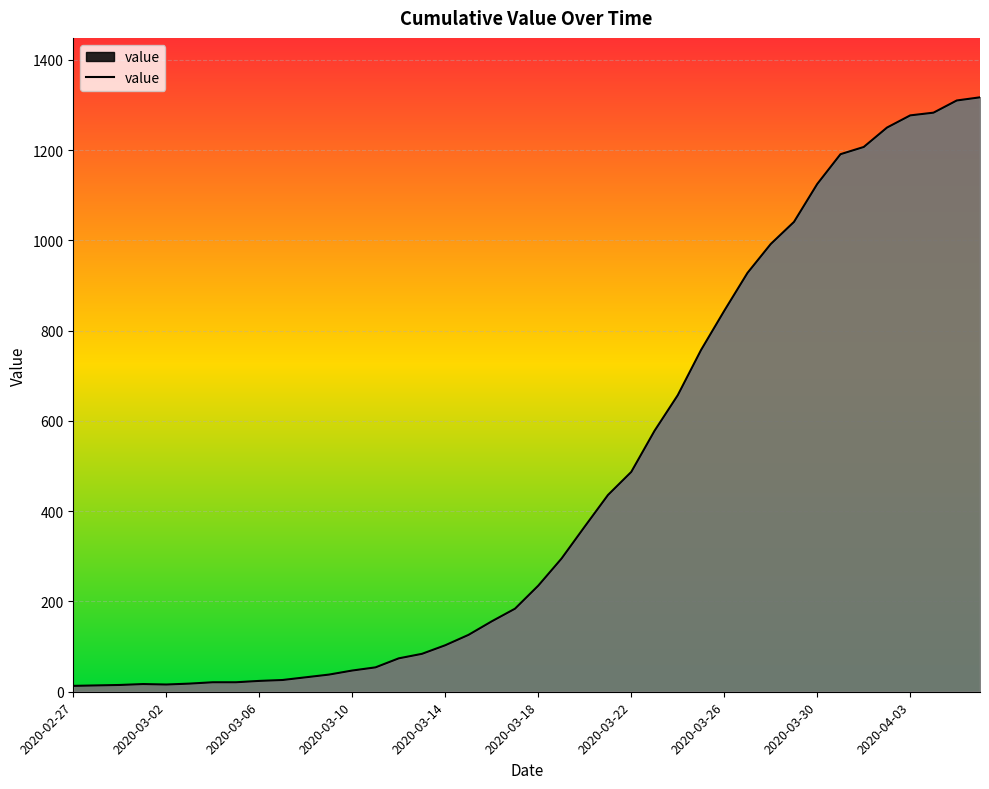

What is the sum of all values?

18659